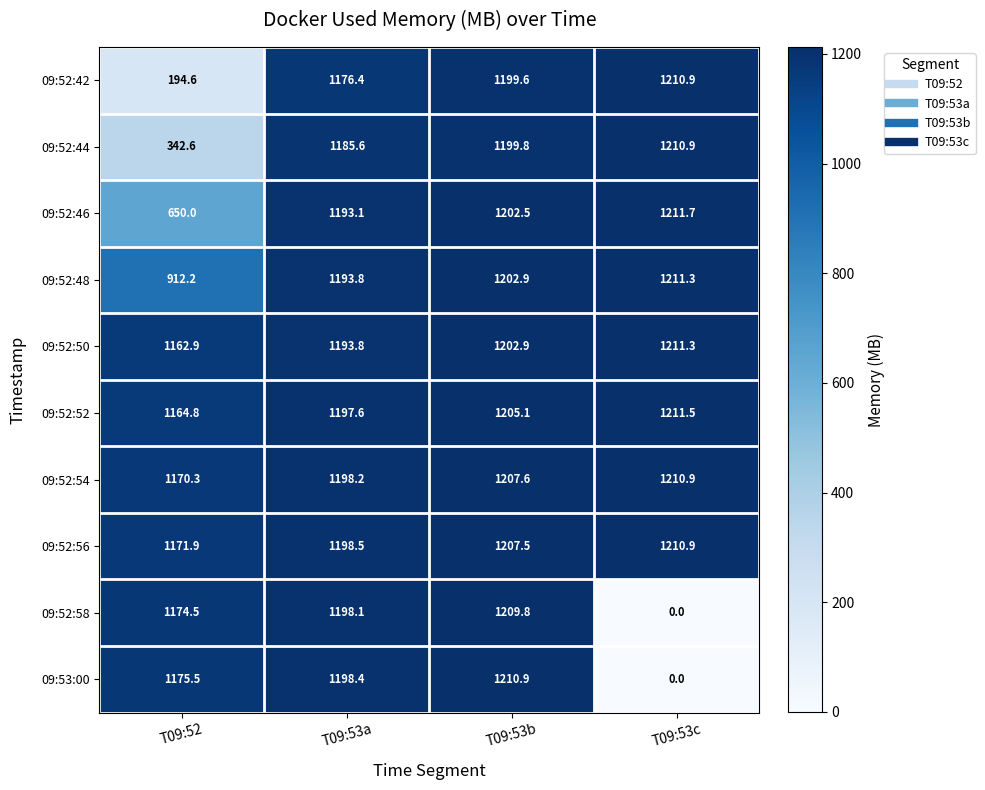

List the labels in order of 09:52:42 value, smallest first.

T09:52, T09:53a, T09:53b, T09:53c